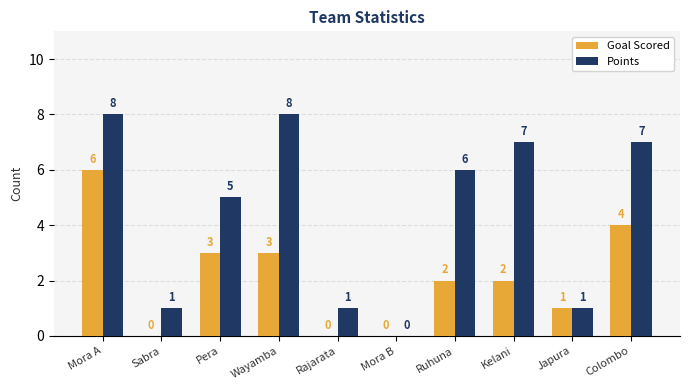

Which series has the largest range (max minus min)?

Points